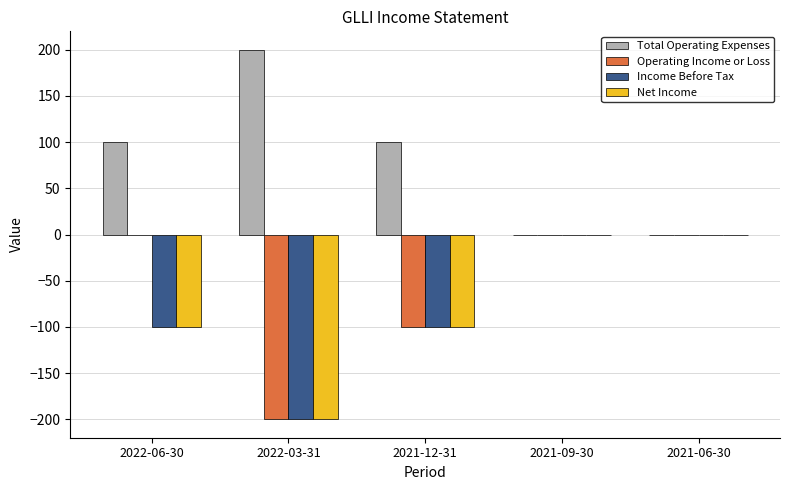

Read the Income Before Tax value at 2022-06-30, to the nearest 5.

-100